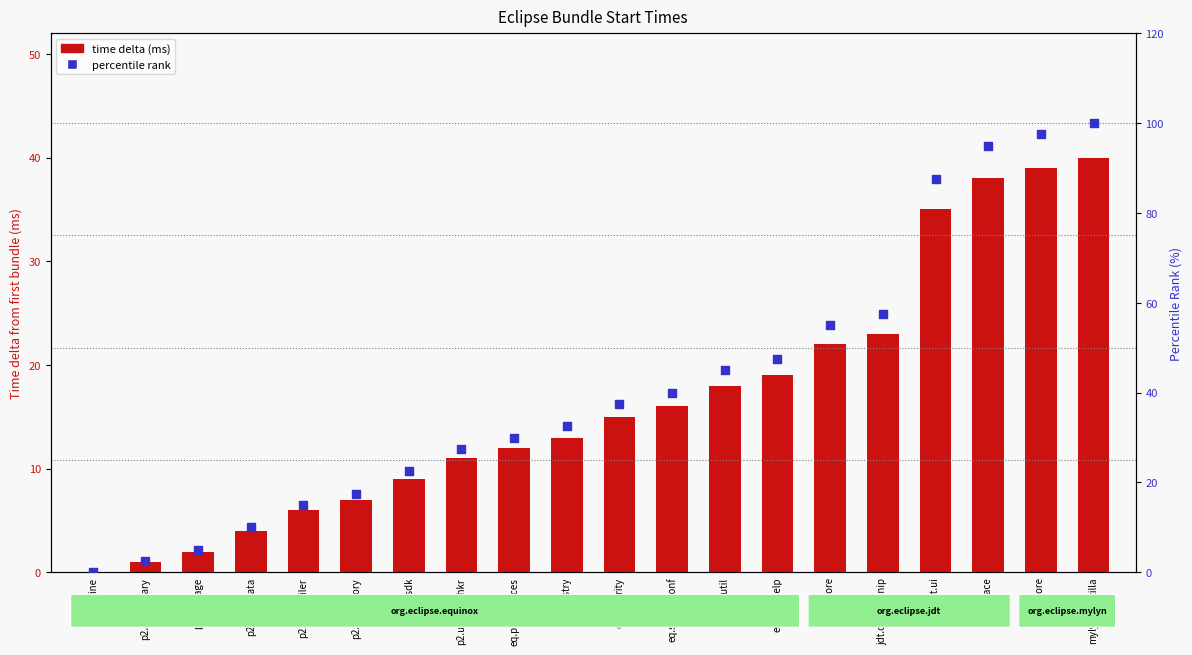

Which series has the largest total across all categories?

percentile rank